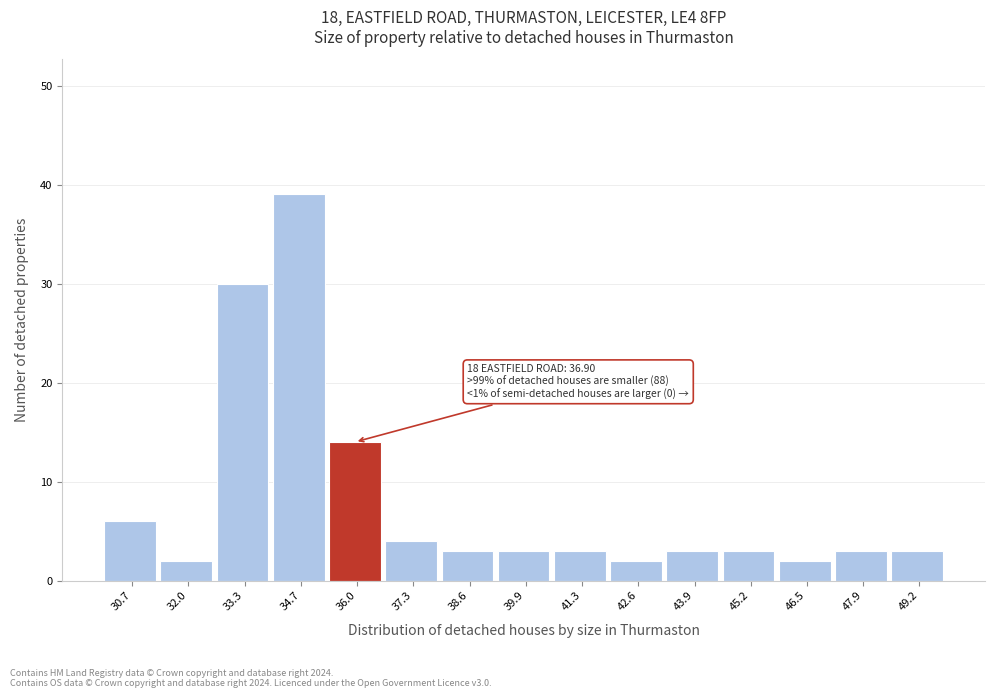

Reading left to right, extract all data points from this chart.

6	2	30	39	14	4	3	3	3	2	3	3	2	3	3